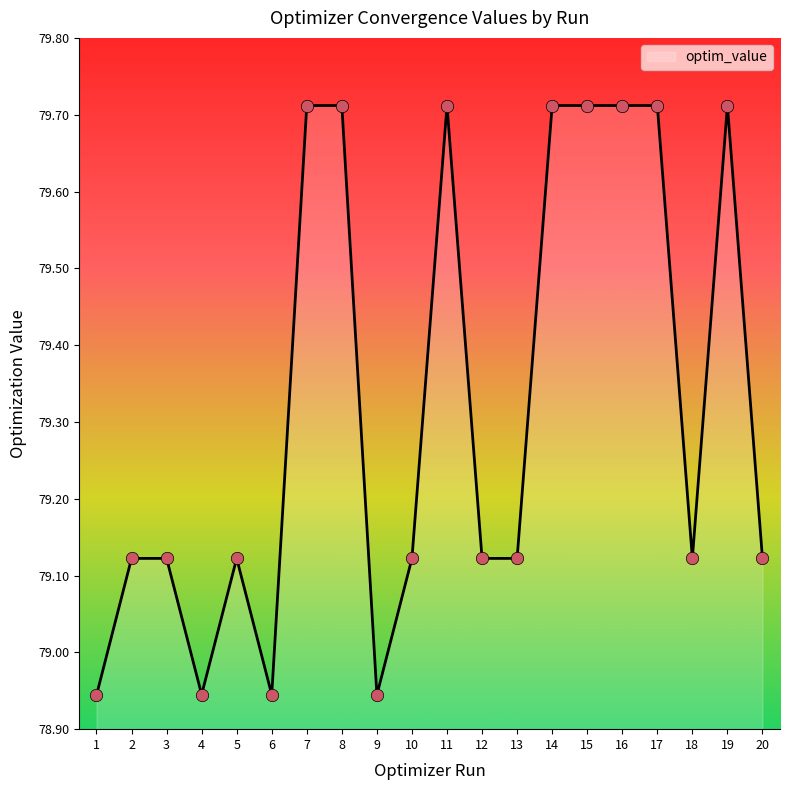

Between 16 and 13, which is larger?

16